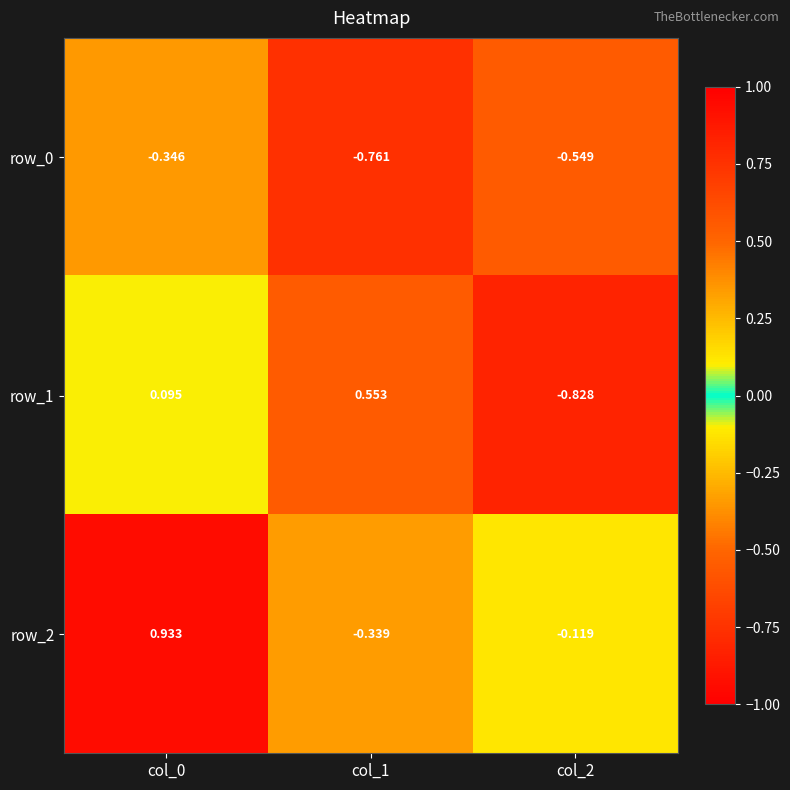

How many negative values does the row_2 series have?

2